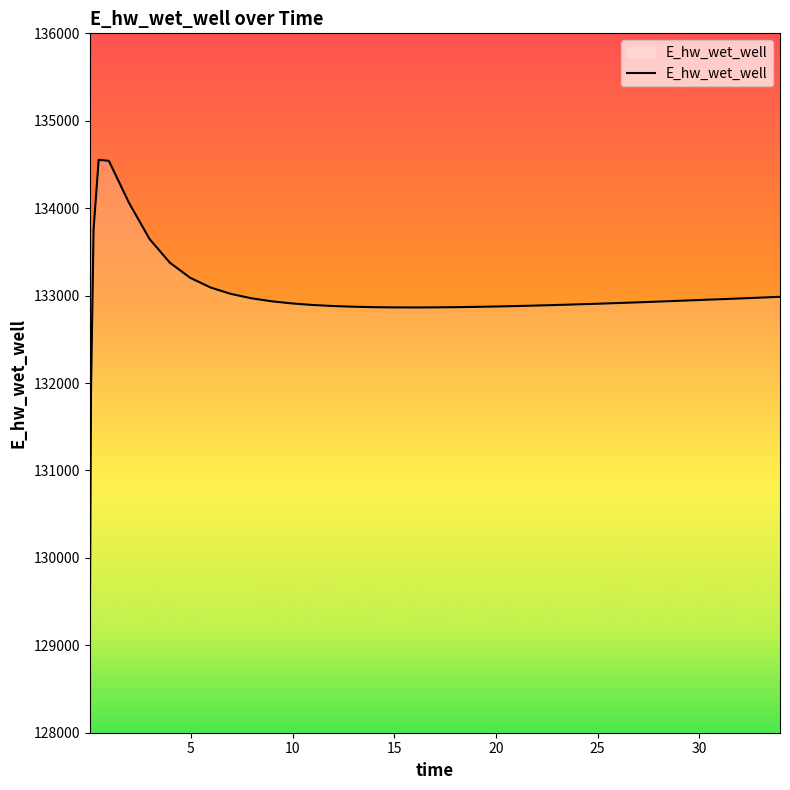

What is the minimum value shown in the chart?

129042.5